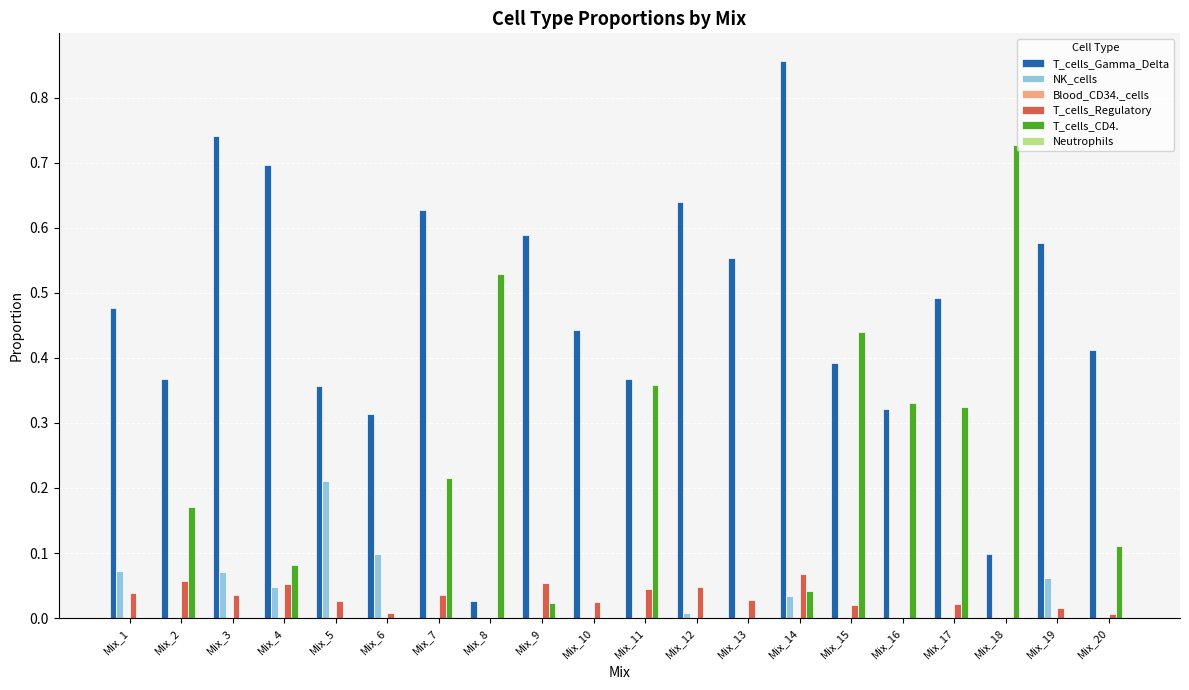

At which category does the chart reach its peak across all series?

Mix_14